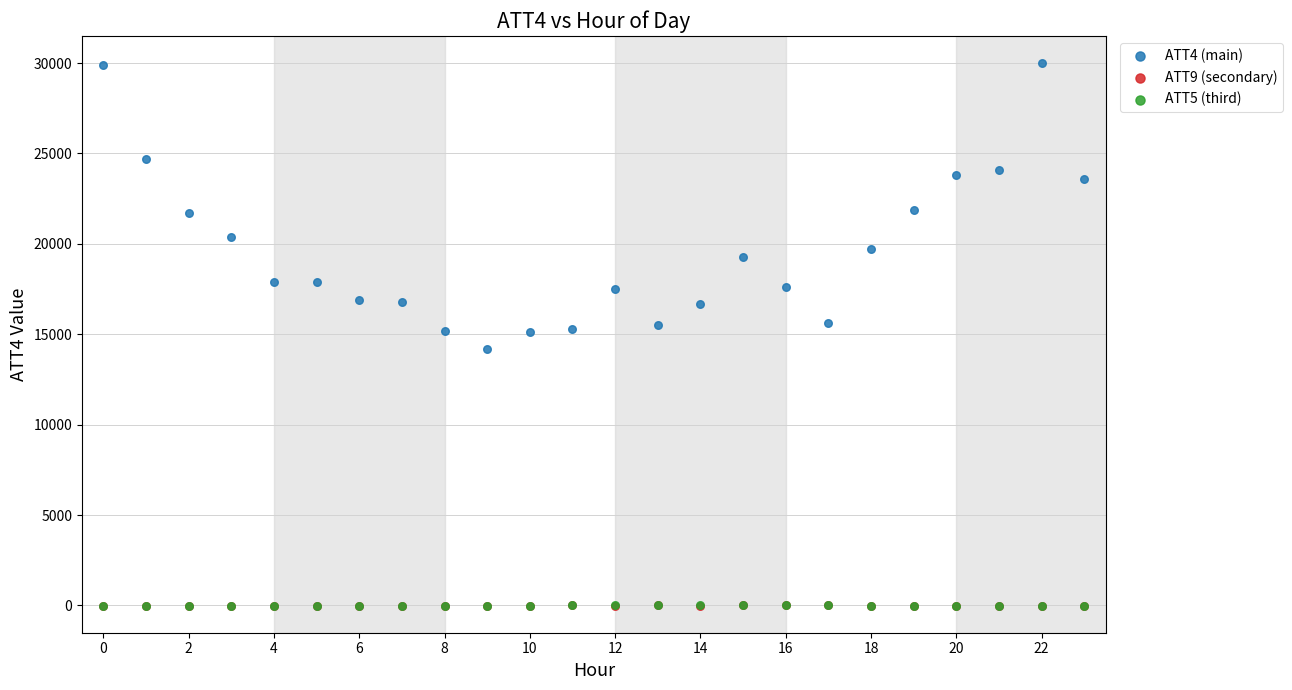

Which series reaches the maximum Y coordinate?

ATT4 (main)